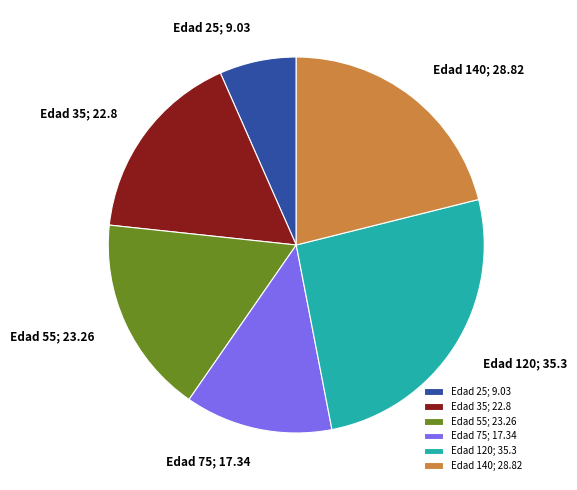

What is the ratio of the value at Edad 55; 23.26 to the value at Edad 25; 9.03?

2.6